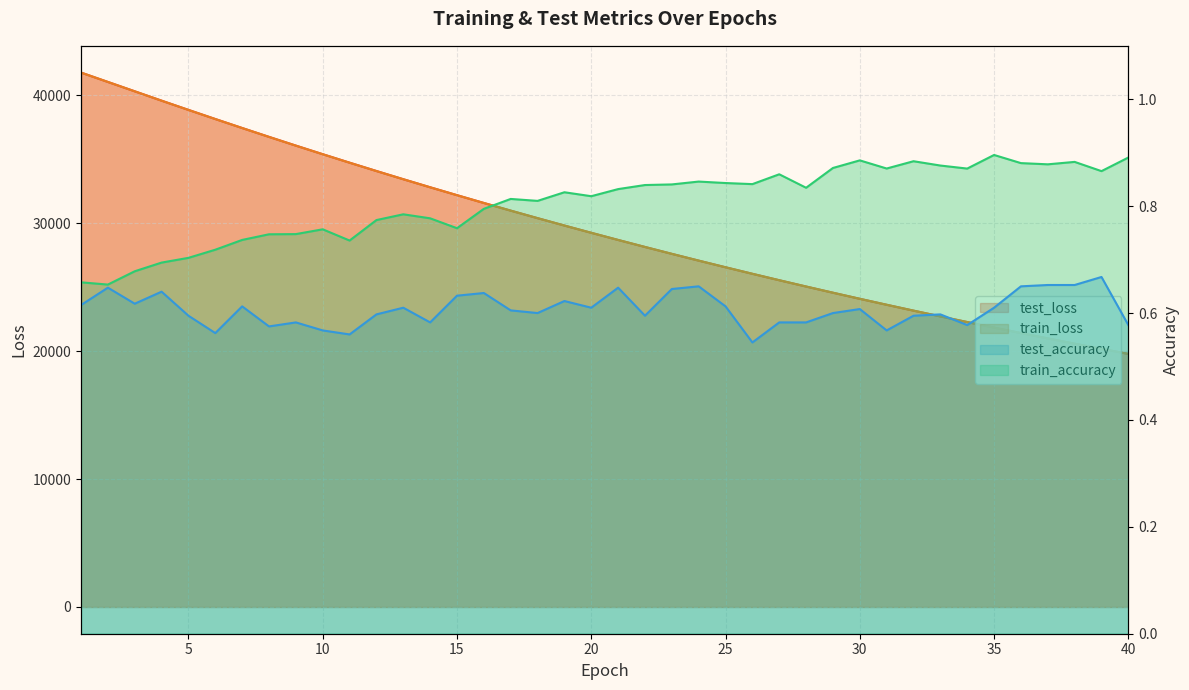

True or false: test_loss and train_accuracy cross at least once.

False